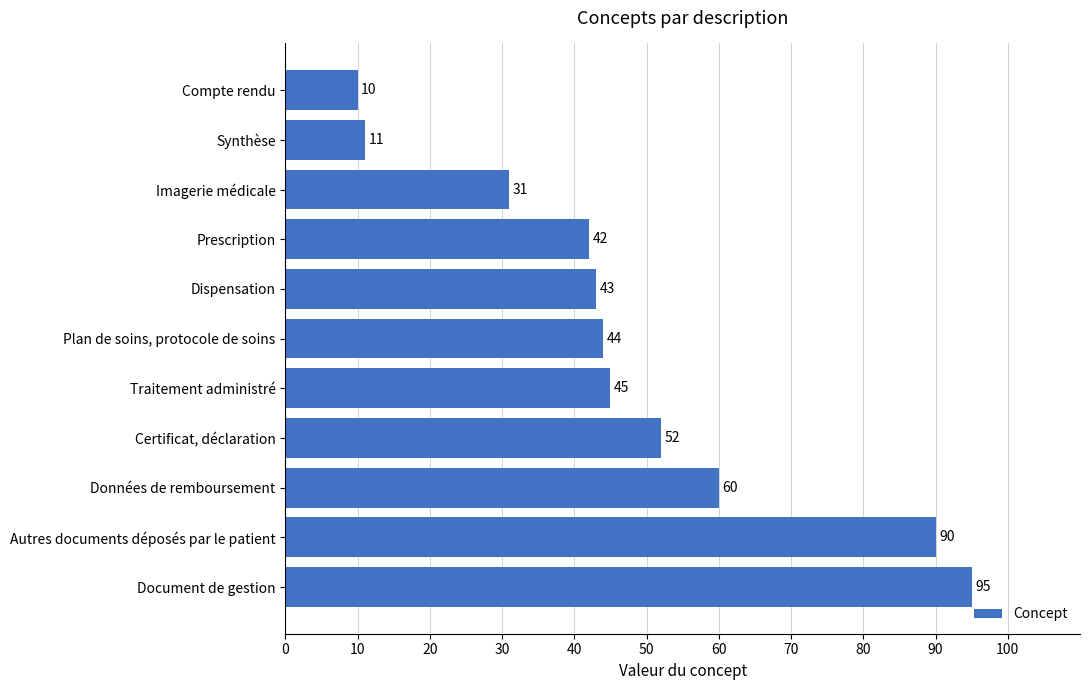

The chart shows a value of 42 at Prescription. True or false?

True